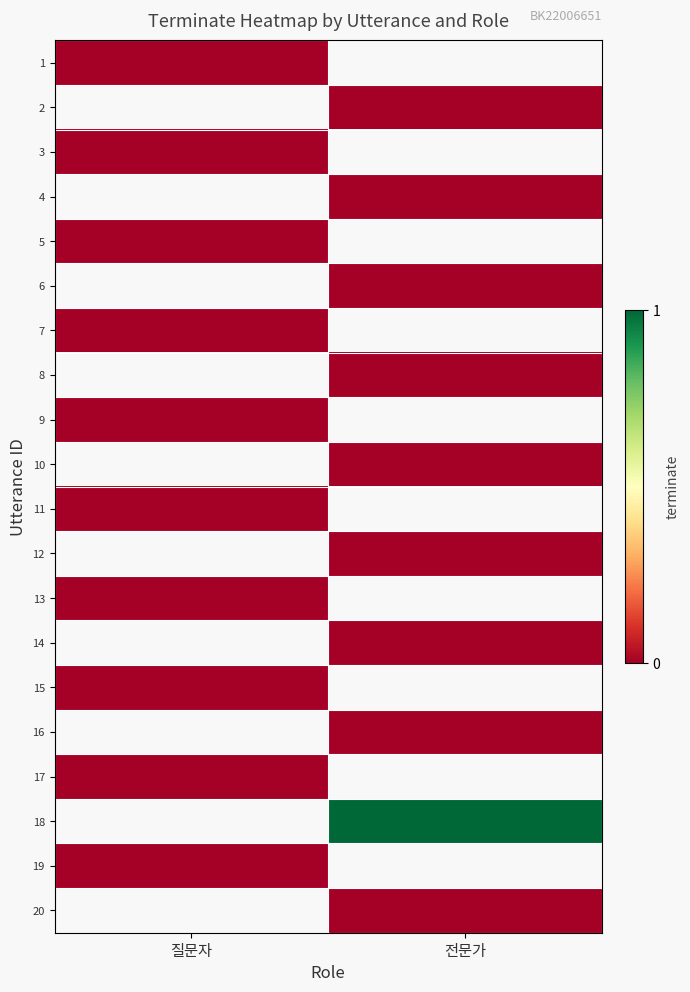

Which category has the lowest value in the 3 series?

질문자